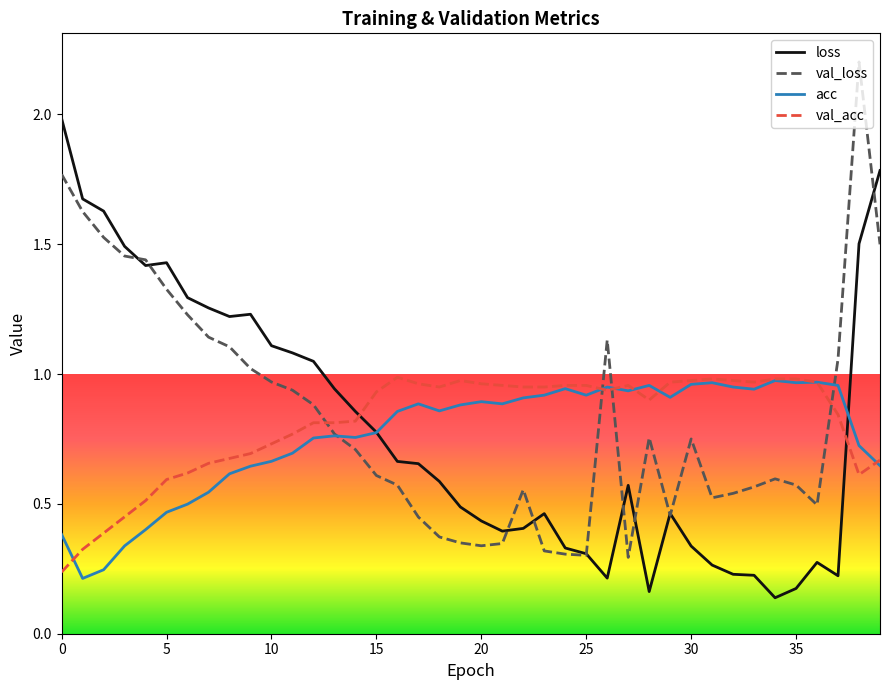

What is the maximum value shown in the chart?

2.2